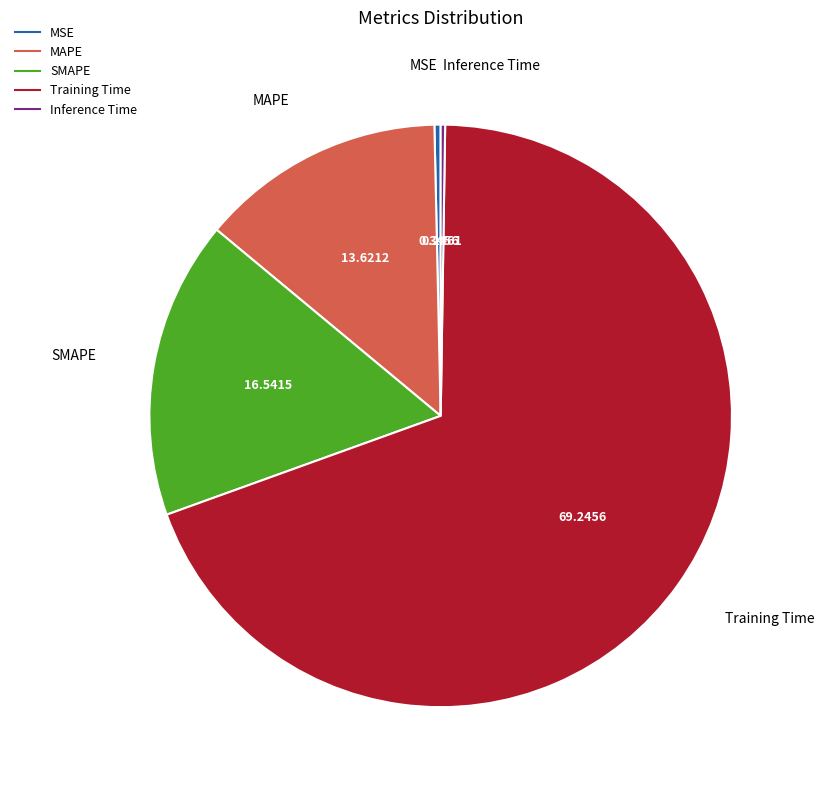

Which has a higher value, MSE or Training Time?

Training Time